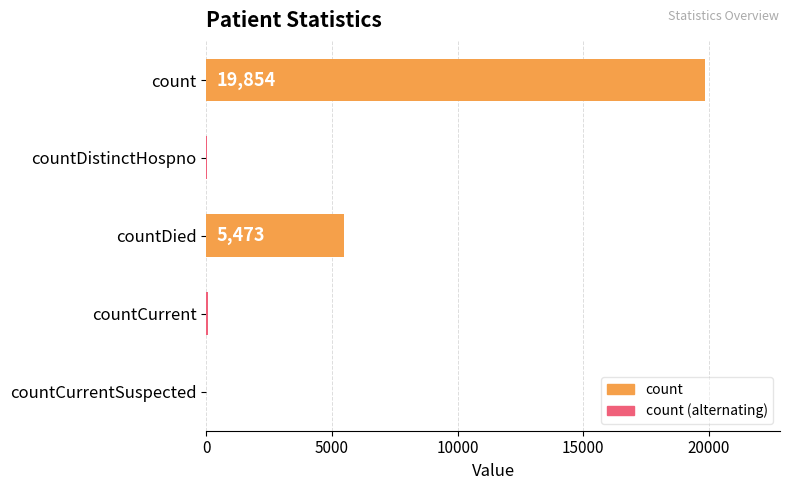

Are the bars horizontal?

Yes